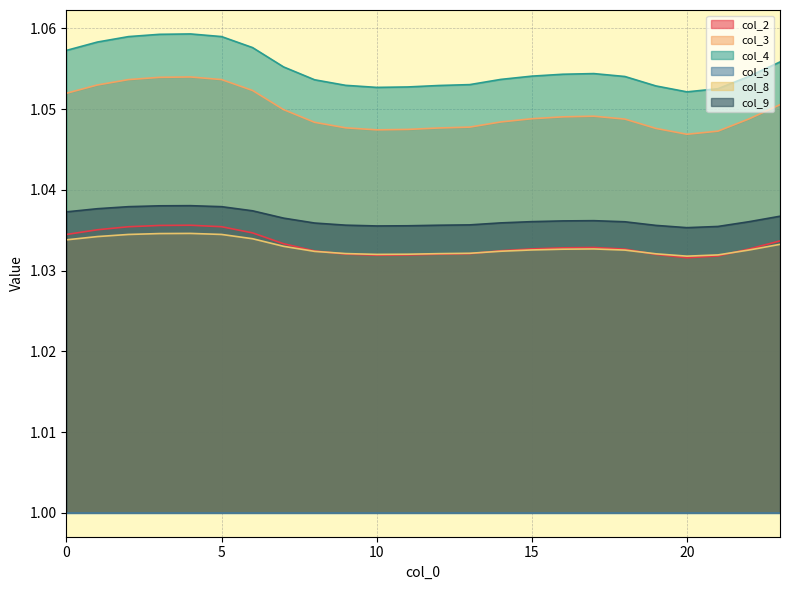

What is the total value across all series at 20?

6.2